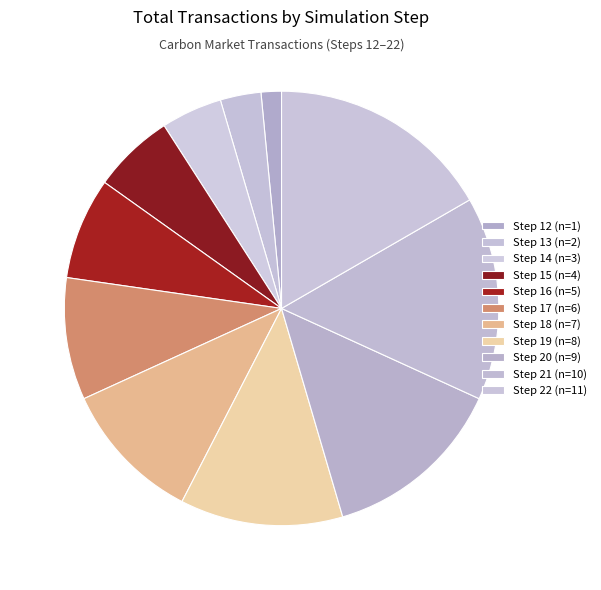

How many segments does this pie chart have?

11